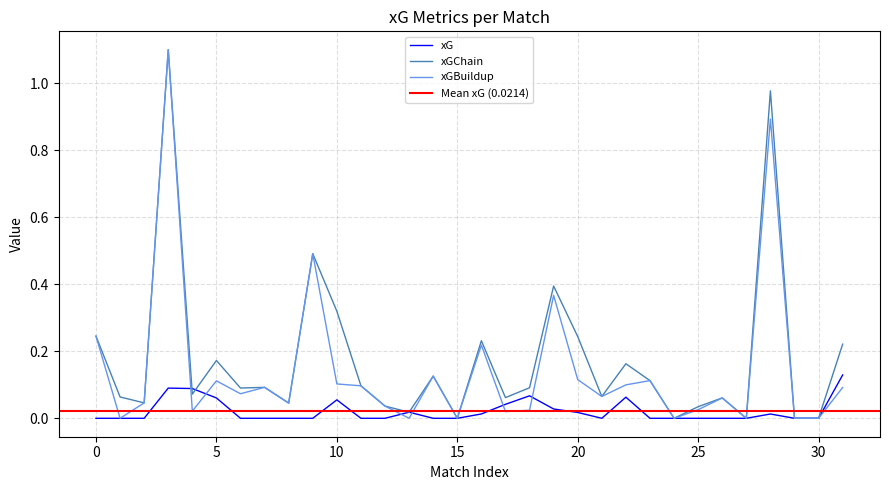

What is the highest value of the xGChain series?

1.1